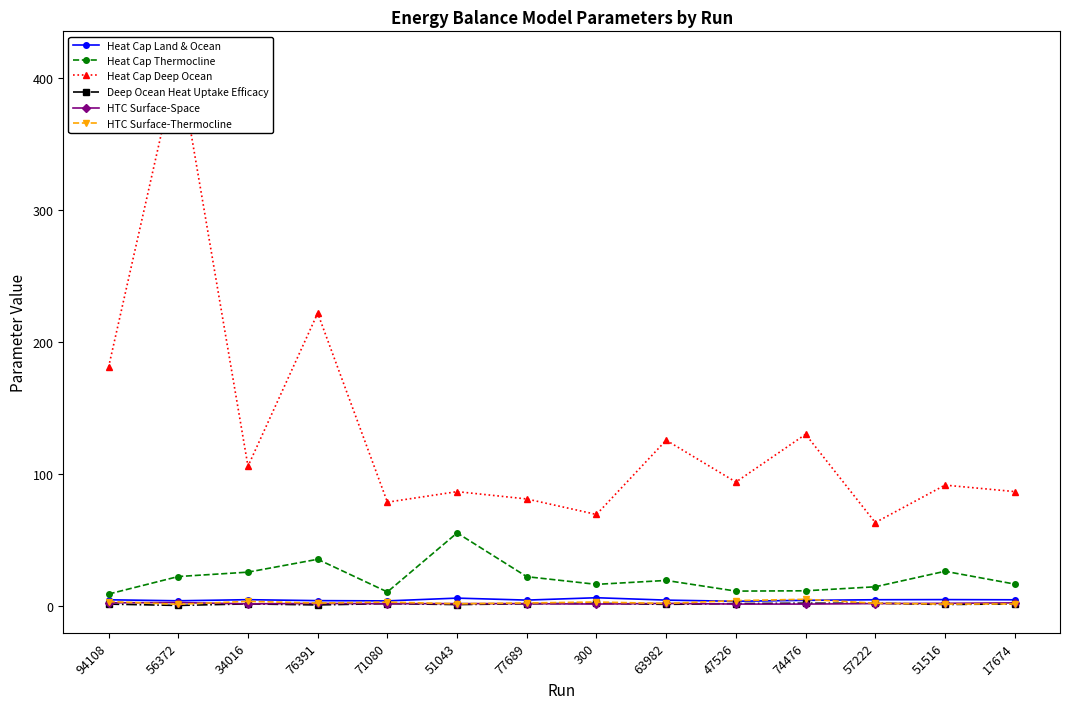

What is the spread (max minus min) of values at 17674?

85.3